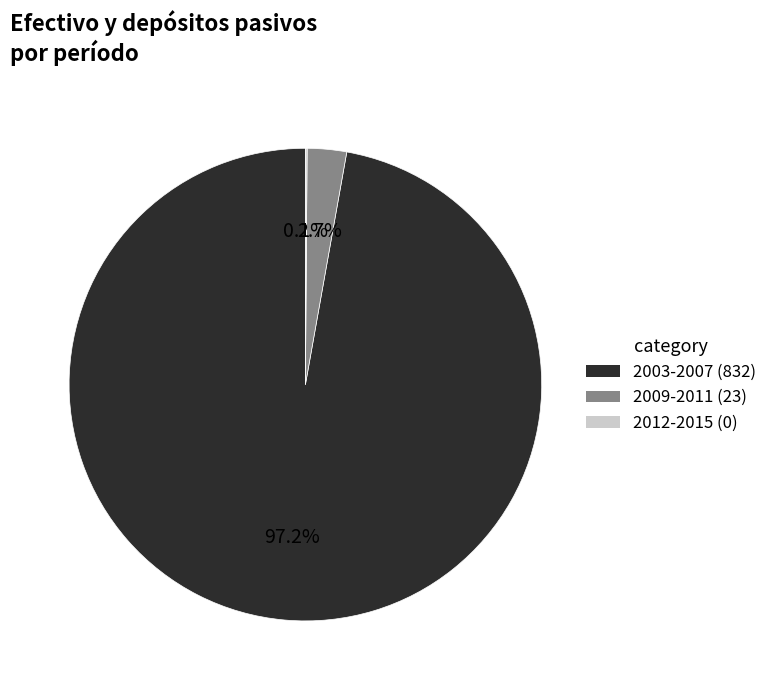

Does any single category account for the majority?

Yes